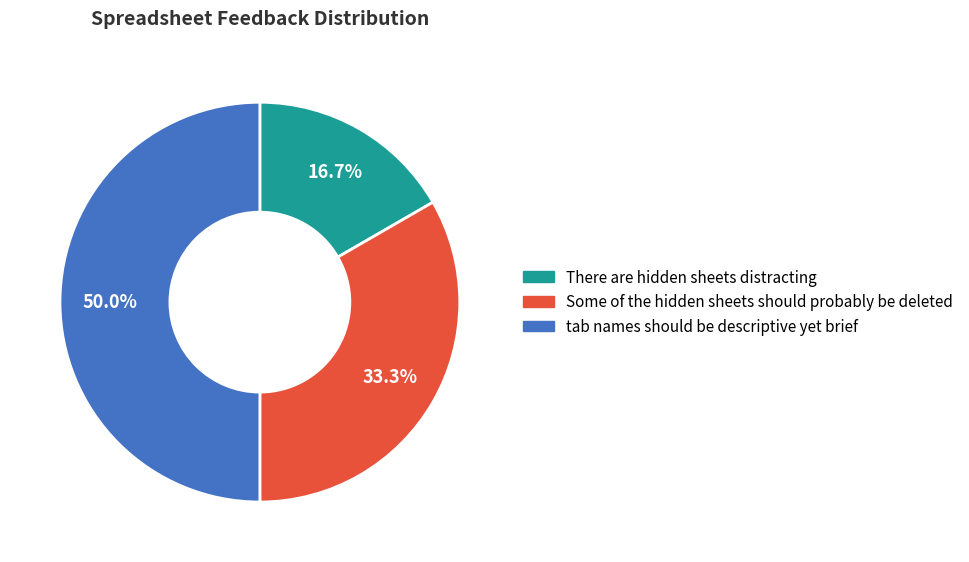

Between tab names should be descriptive yet brief and Some of the hidden sheets should probably be deleted, which is larger?

tab names should be descriptive yet brief